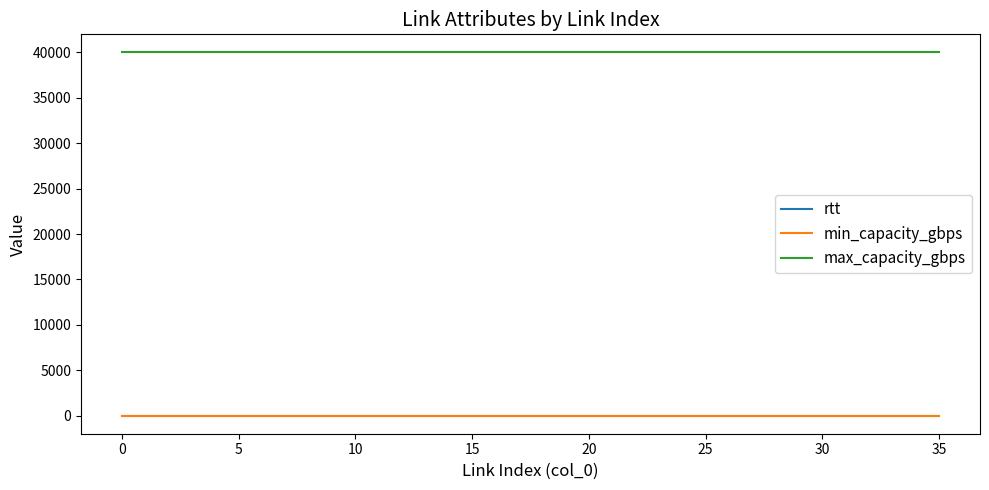

Which series has the largest total across all categories?

max_capacity_gbps